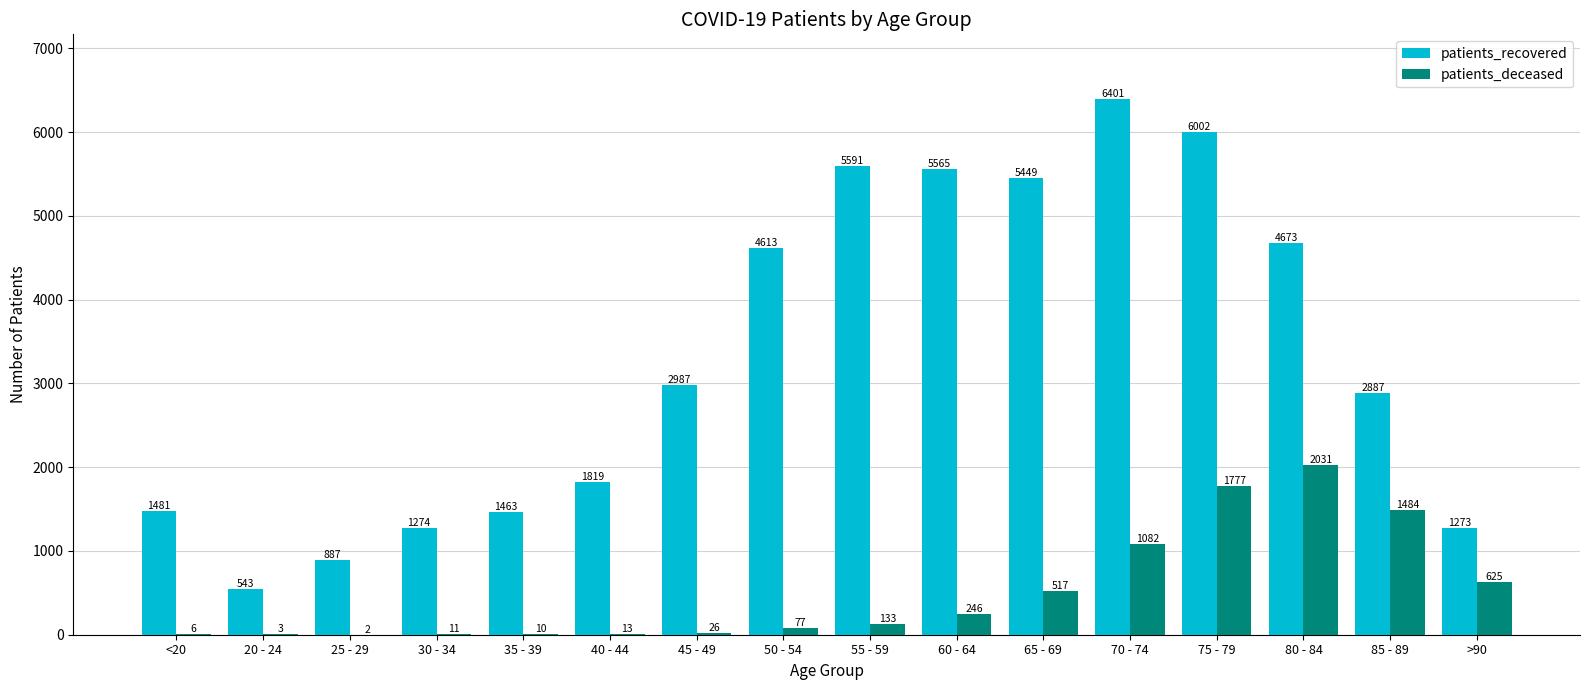

What are all the series names shown in the legend?

patients_recovered, patients_deceased